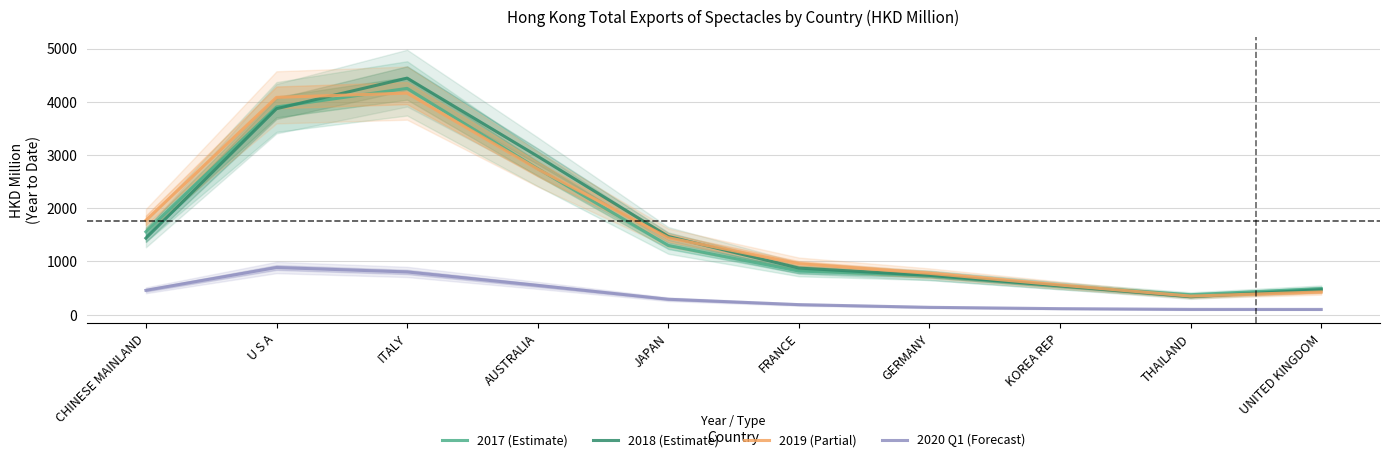

True or false: 2018 (Estimate) has a value of 106.3 at THAILAND.

False